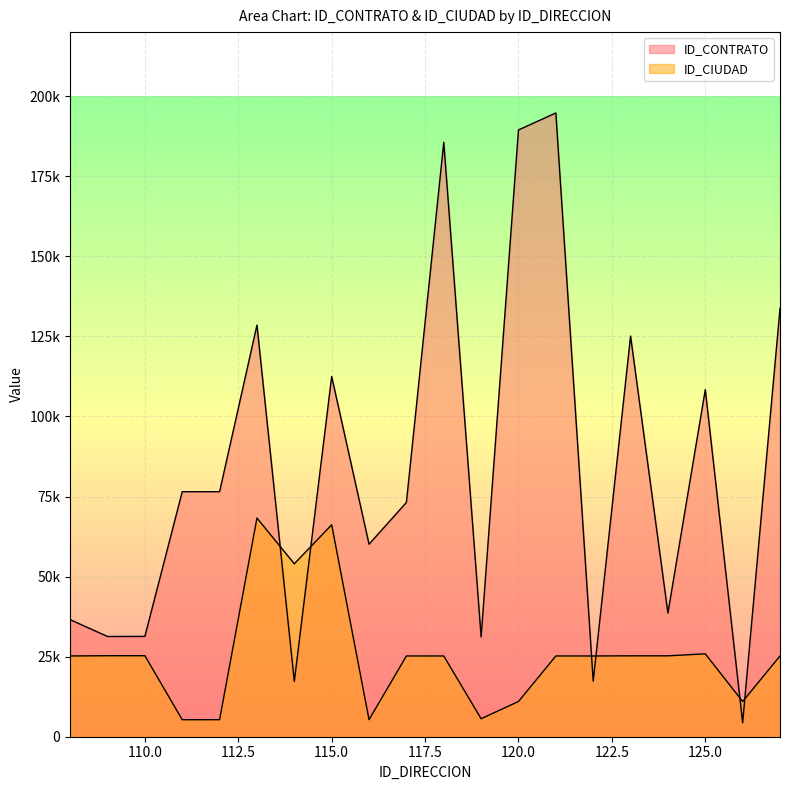

At which category does ID_CIUDAD reach its first local valley?

111